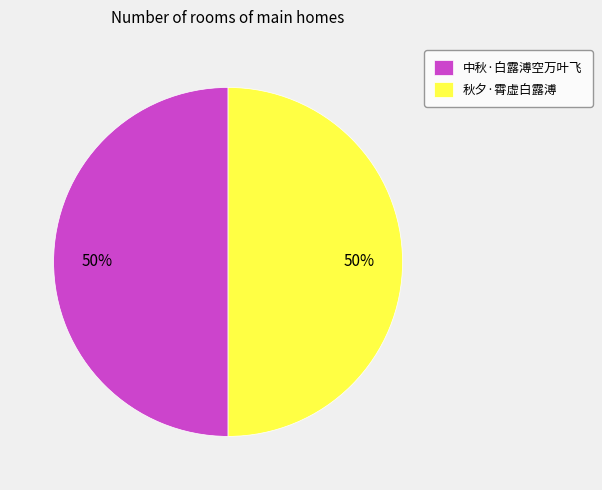

What is the ratio of the value at 秋夕·霄虚白露溥 to the value at 中秋·白露溥空万叶飞?

1.0